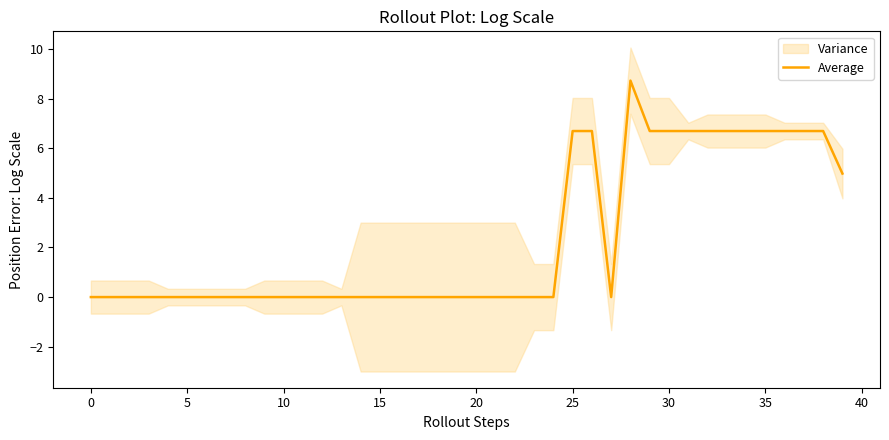

What is the sum of the values at 35 and 24?

6.7